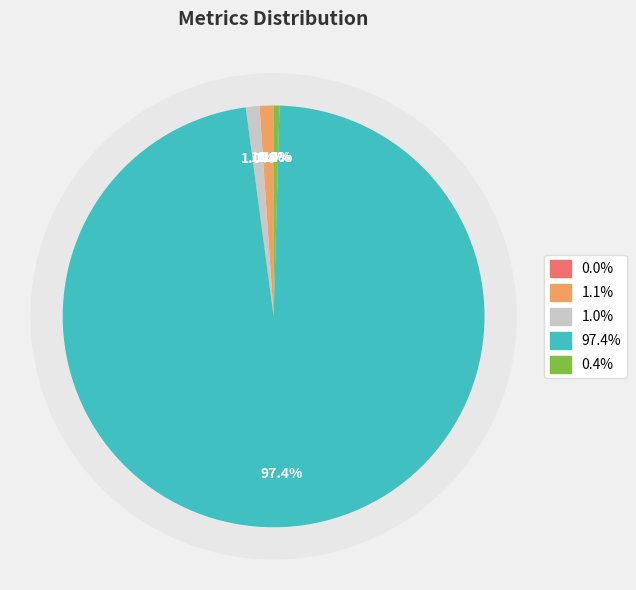

To the nearest percent, what is the difference between the largest and smallest slice percentages?

97%